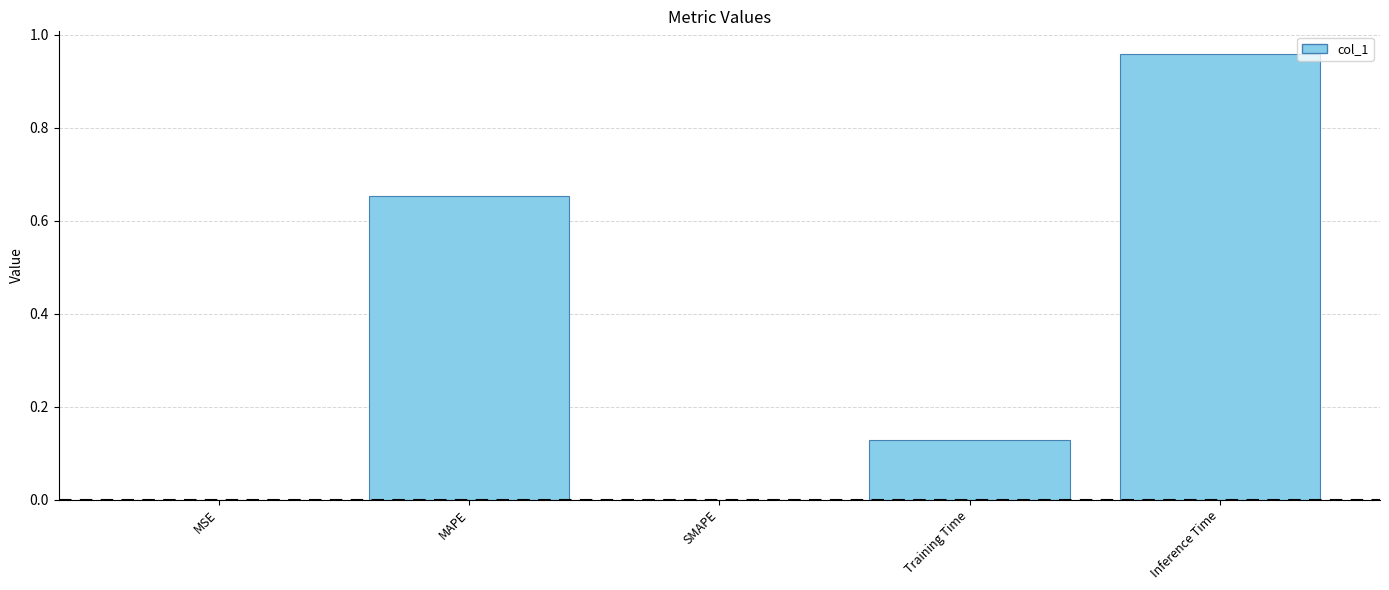

What is the change in value from MAPE to Inference Time?

+0.3